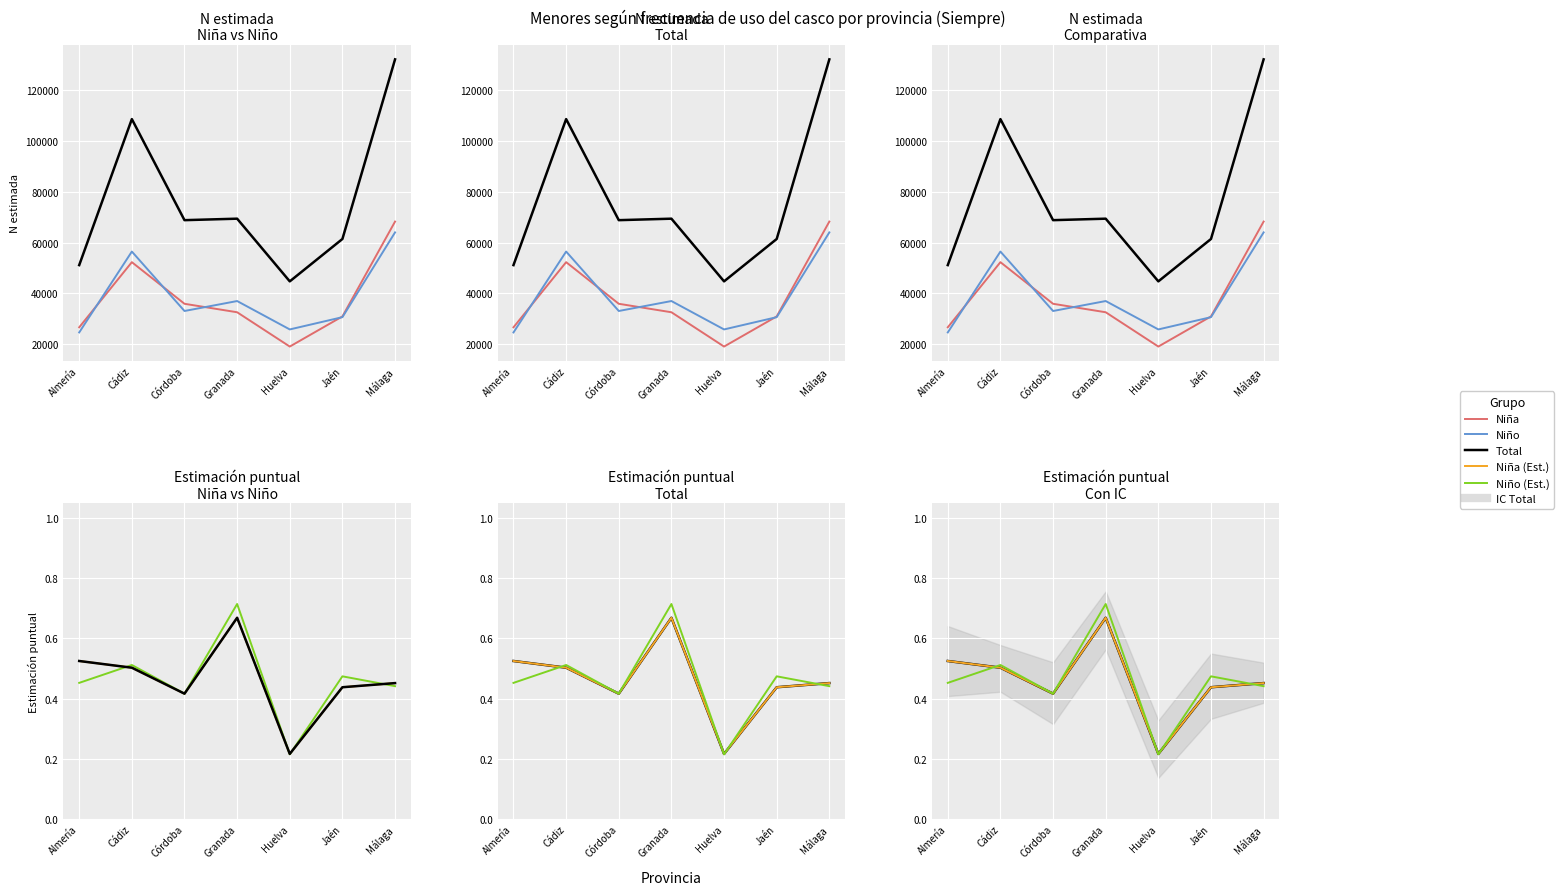

What is the average value of the Niño series?

0.5